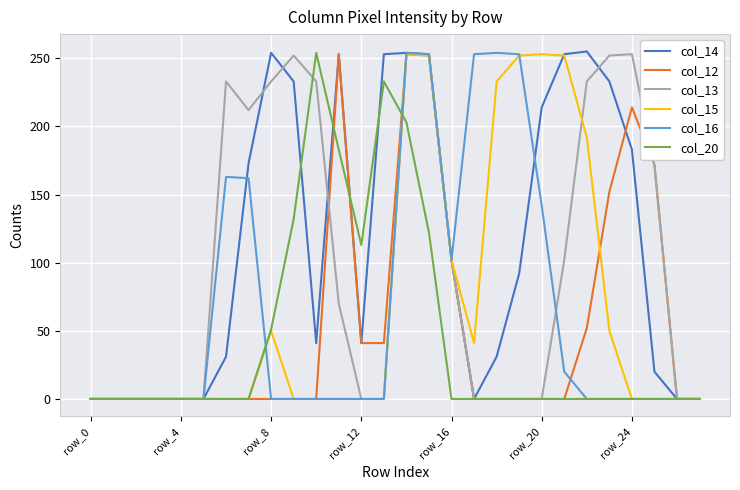

Which series has the largest total across all categories?

col_14